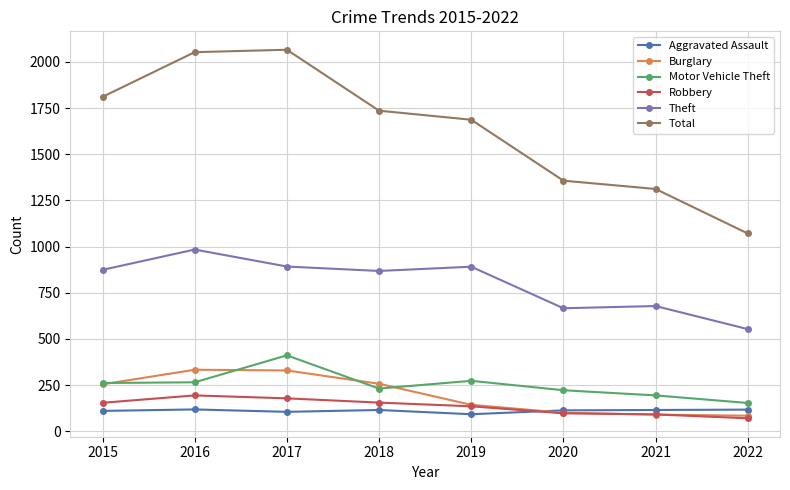

What is the maximum value for Theft?

984